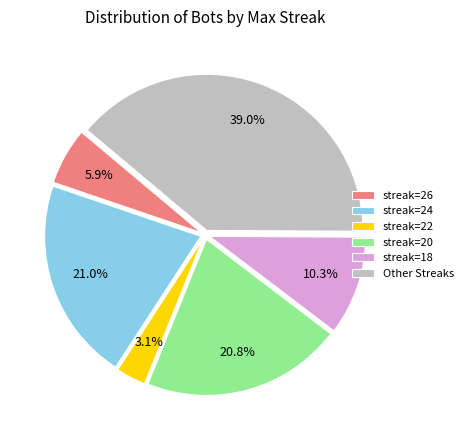

How many segments does this pie chart have?

6